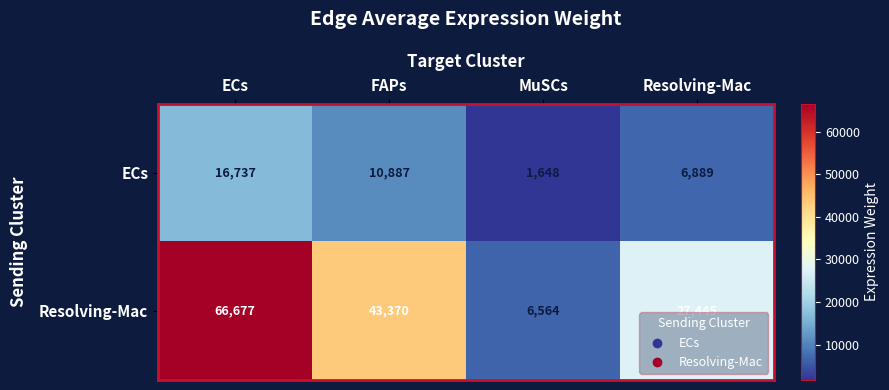

The Resolving-Mac series shows 34164 at ECs. True or false?

False